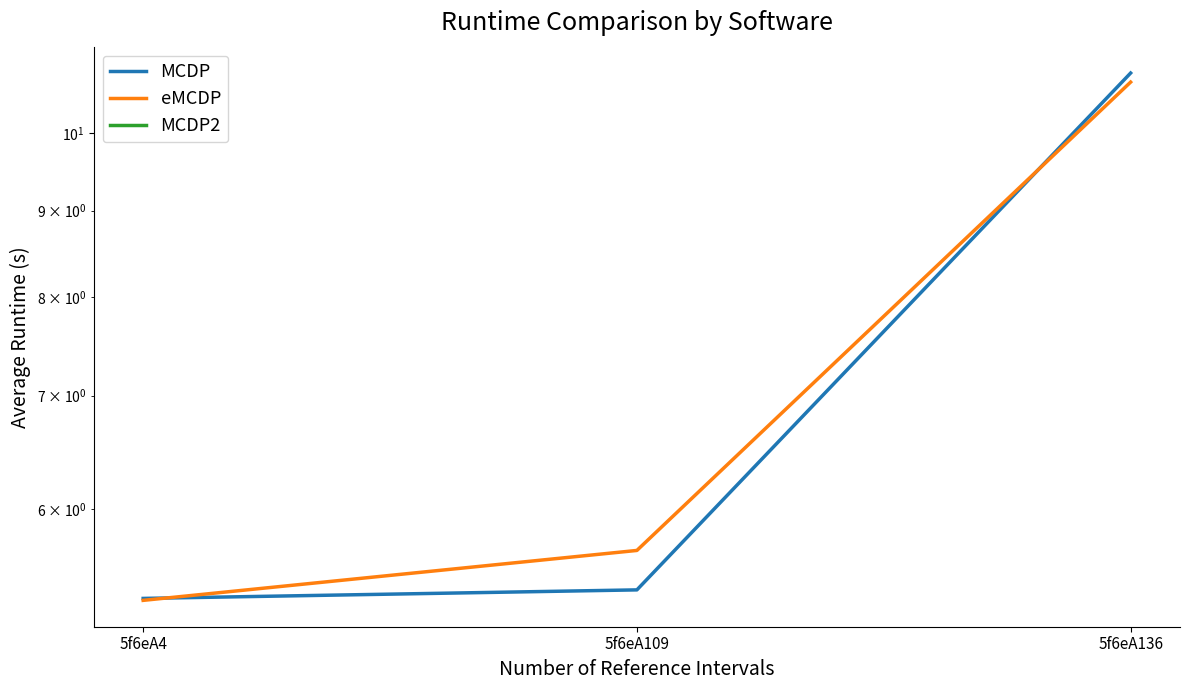

What are all the series names shown in the legend?

MCDP, eMCDP, MCDP2